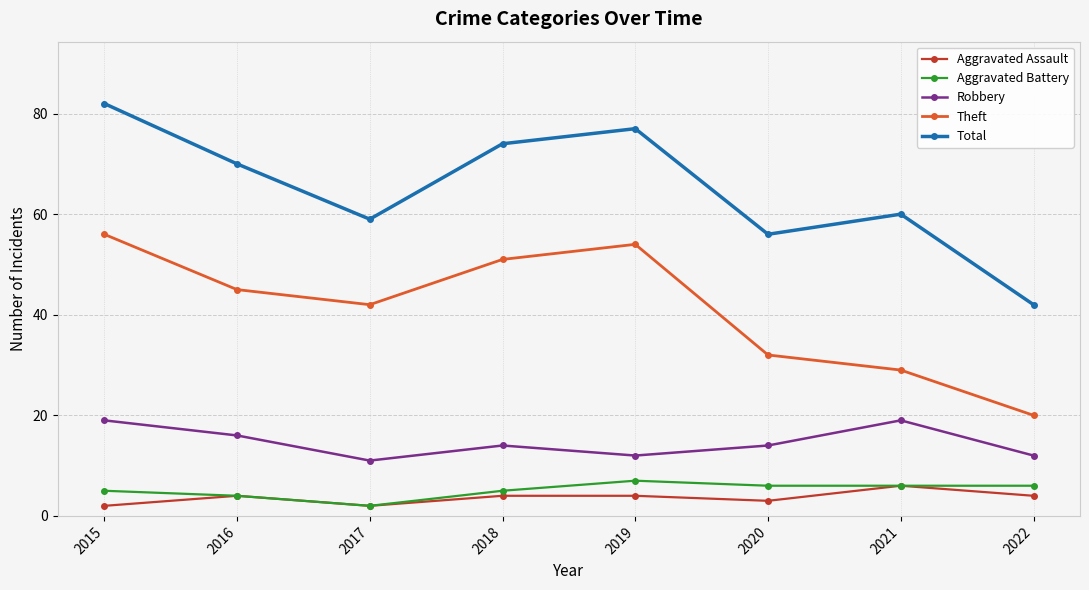

What is the difference between the maximum and minimum values in the Theft series?

36